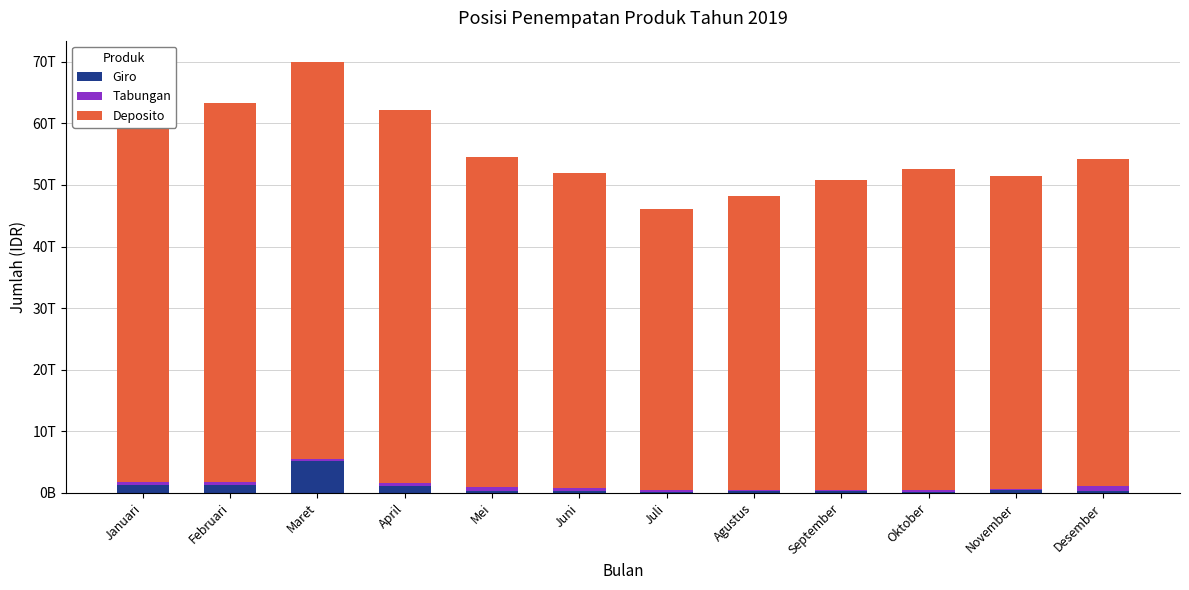

What is the value of the Giro bar at the 10th from the left?

179490186088